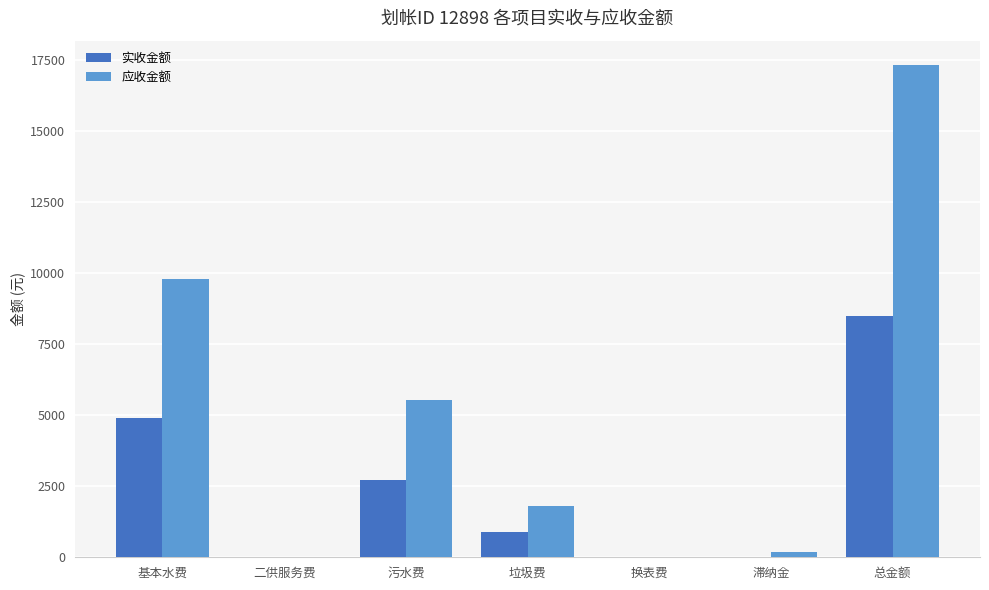

Which series changed the most between 基本水费 and 污水费?

应收金额